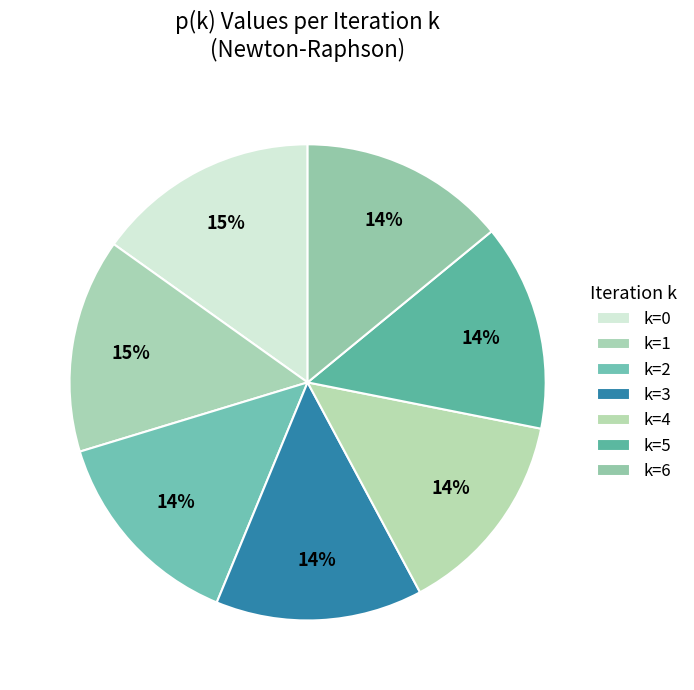

To the nearest percent, what is the average slice percentage?

14%